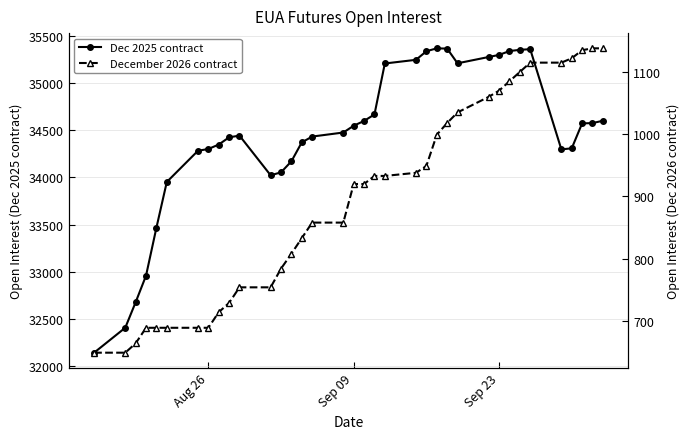

List the series in order of their overall mean, lowest first.

December 2026 contract, Dec 2025 contract